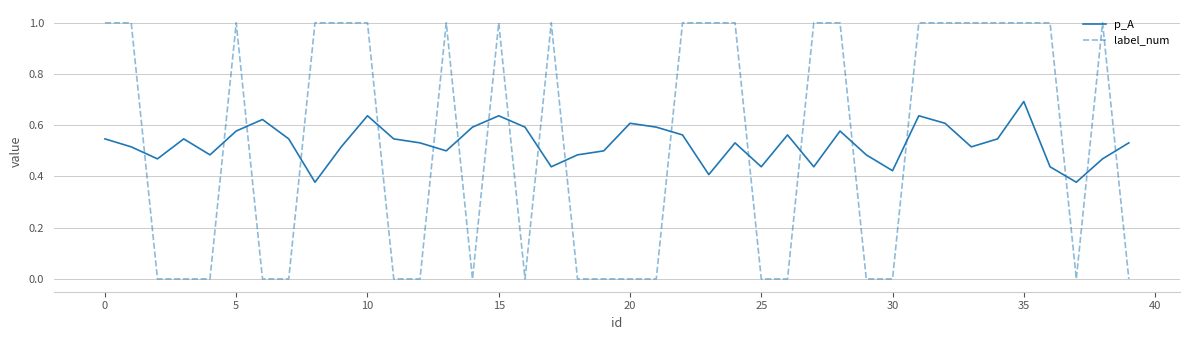

Which series has the largest range (max minus min)?

label_num